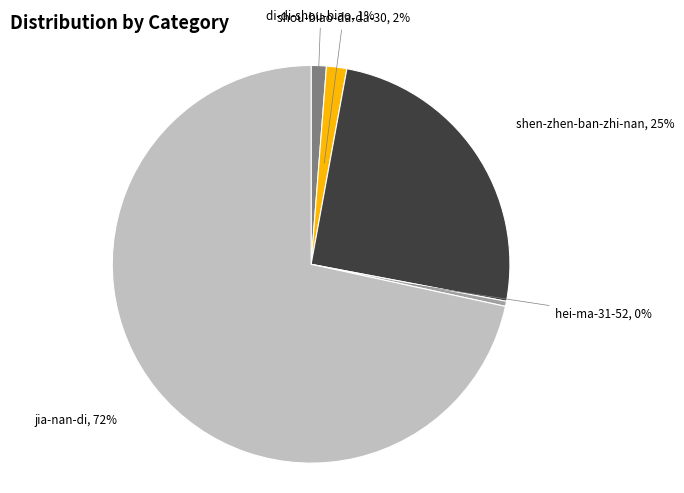

Combined, do shen-zhen-ban-zhi-nan and di-di-shou-biao account for over 50%?

No